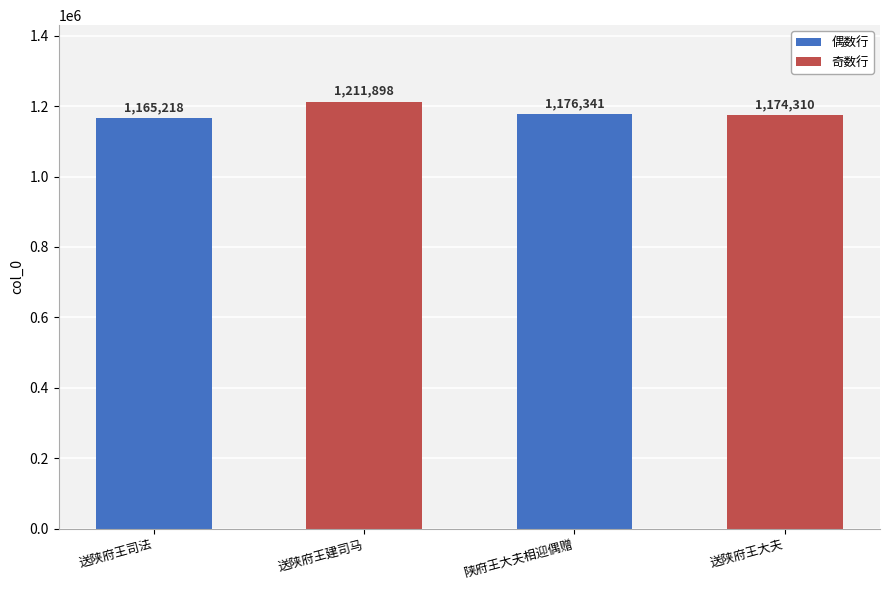

The value at 送陕府王建司马 is 1719935. True or false?

False